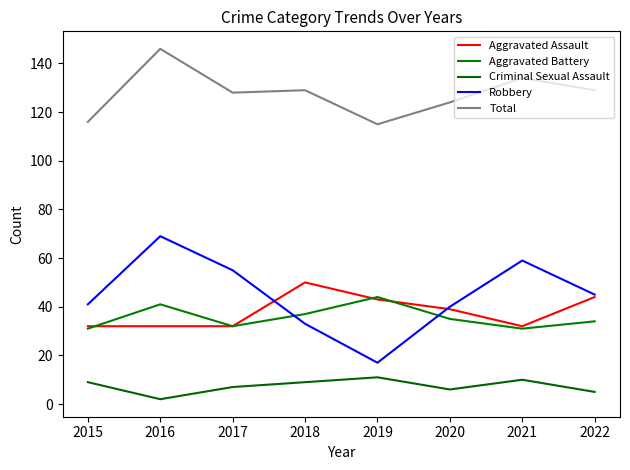

Which series changed the most between 2016 and 2017?

Total